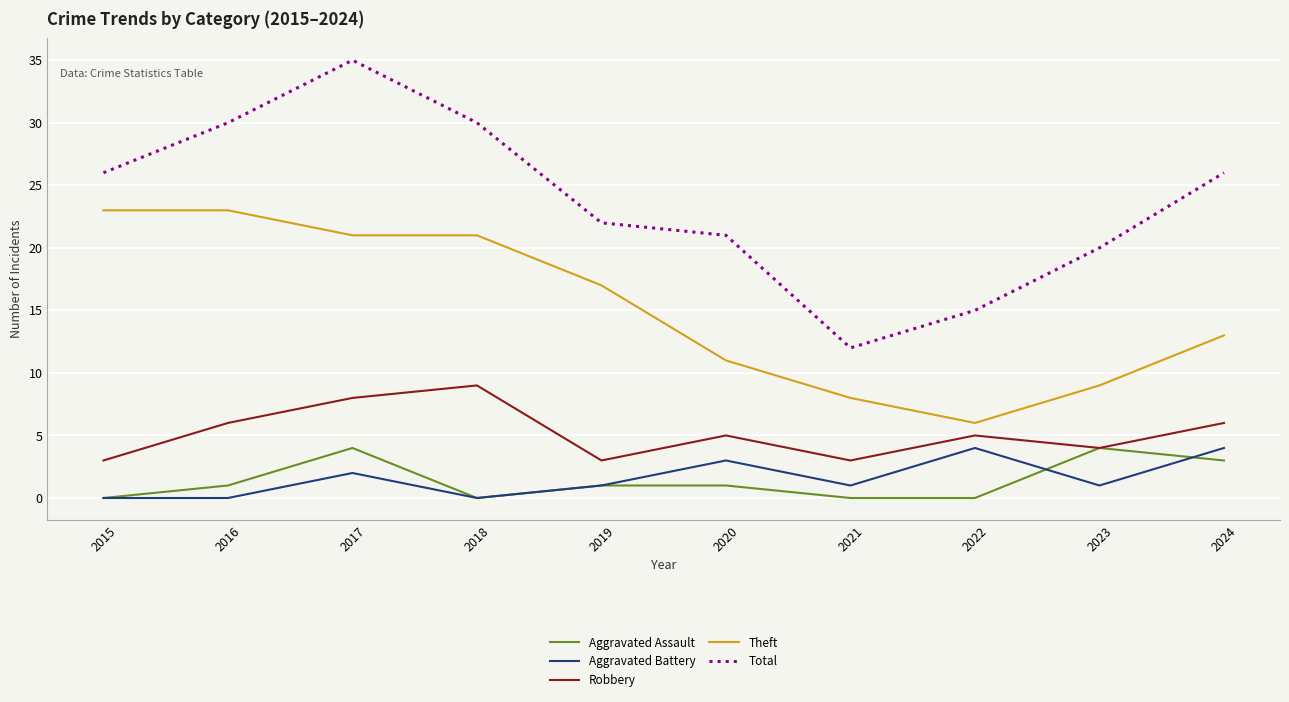

What is the average value of the Aggravated Assault series?

1